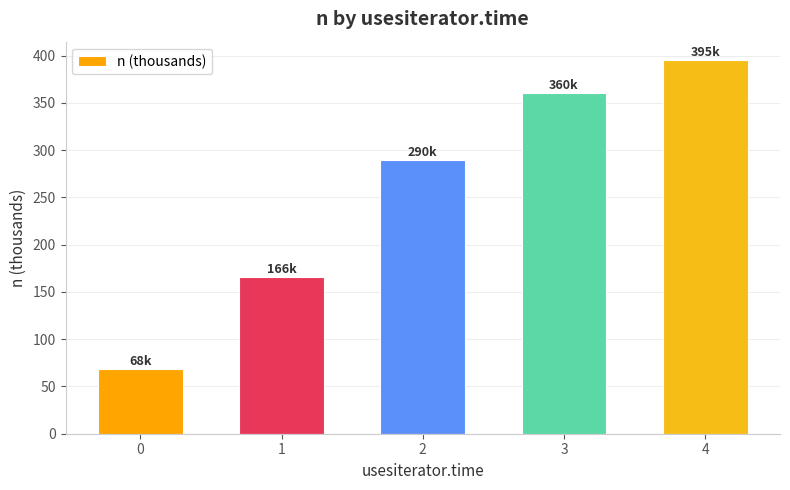

How many bars are there in total?

5